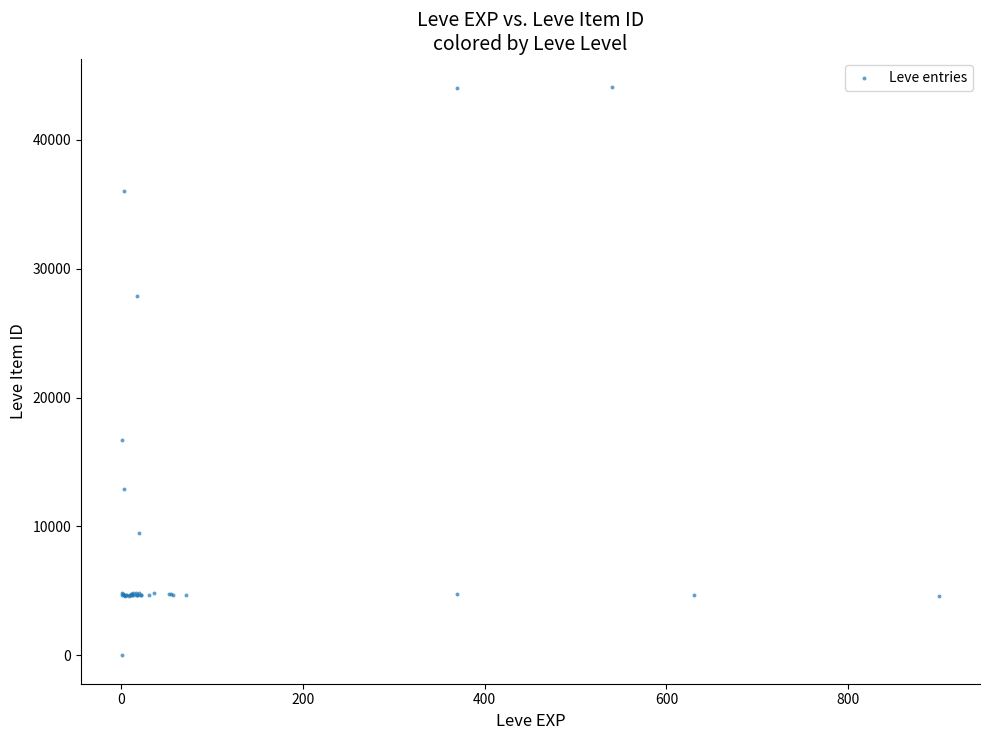

What Y value in the scatter plot is closest to 22050?

16734